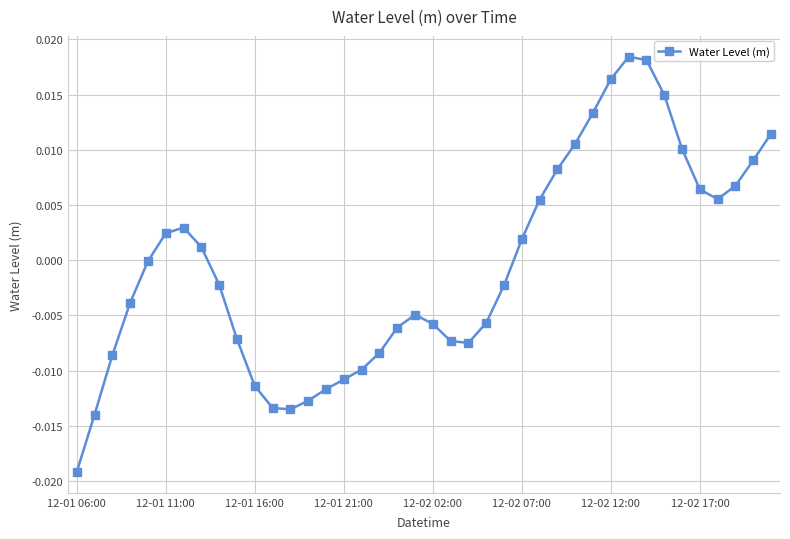

True or false: there are more than 2 points higher than both neighbors.

True